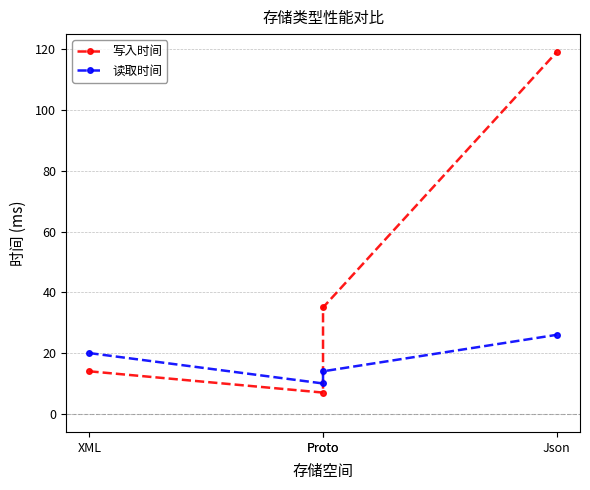

What is the sum of the 写入时间 values at Proto and XML?

49